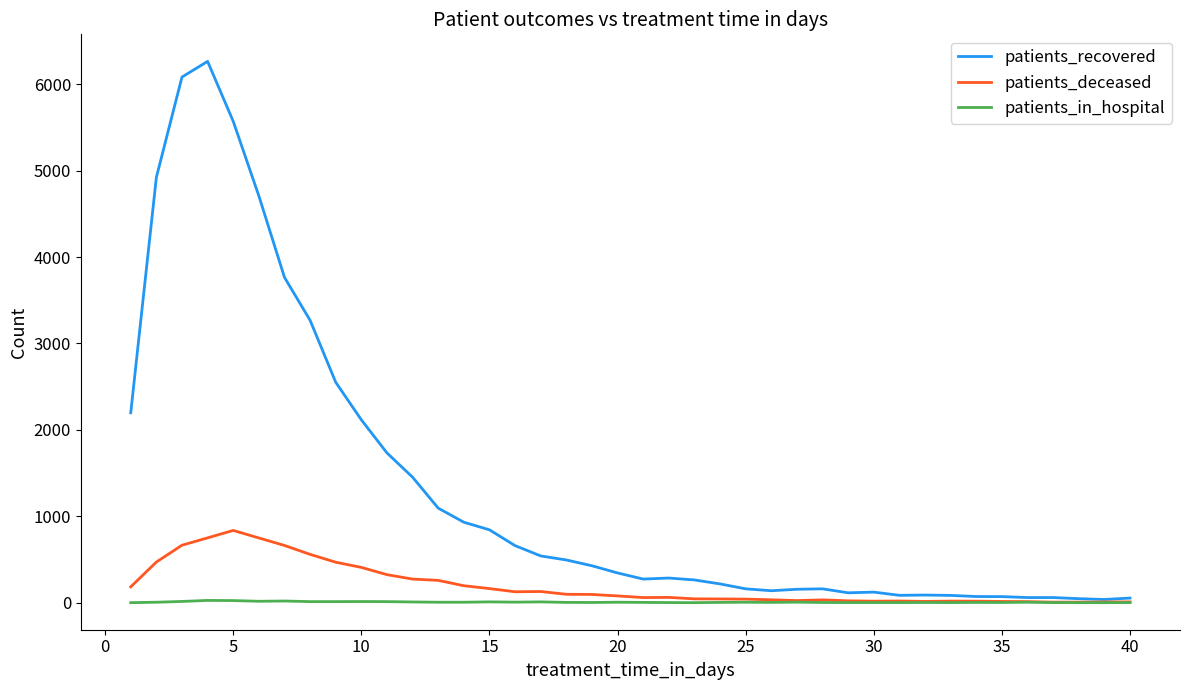

Rank the series by their maximum value, from lowest to highest.

patients_in_hospital, patients_deceased, patients_recovered